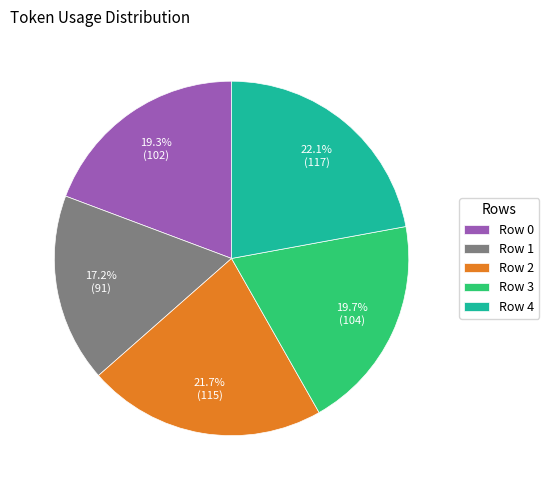

What is the ratio of the value at Row 1 to the value at Row 4?

0.8